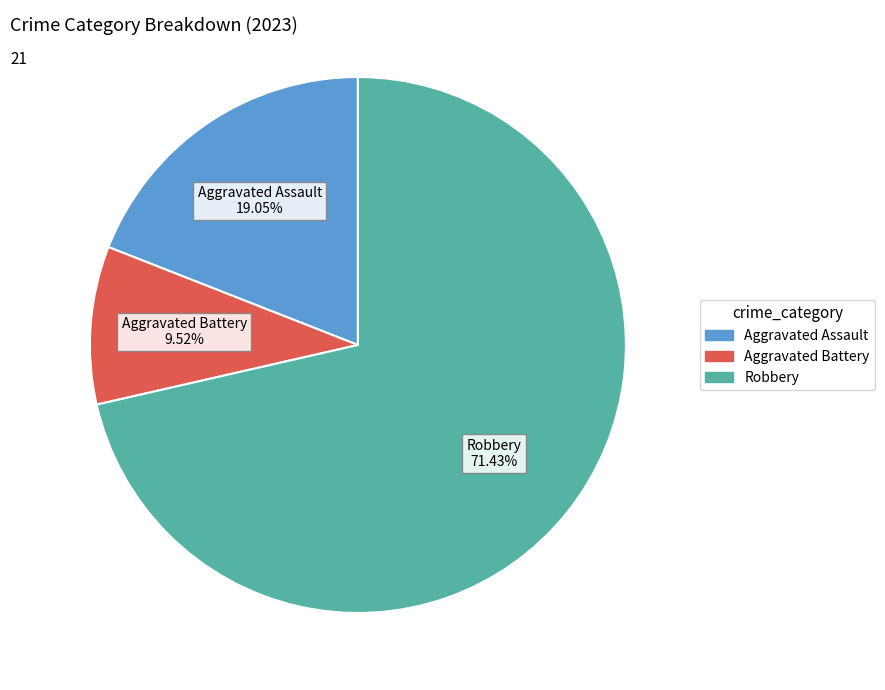

Is there a majority slice in this chart?

Yes